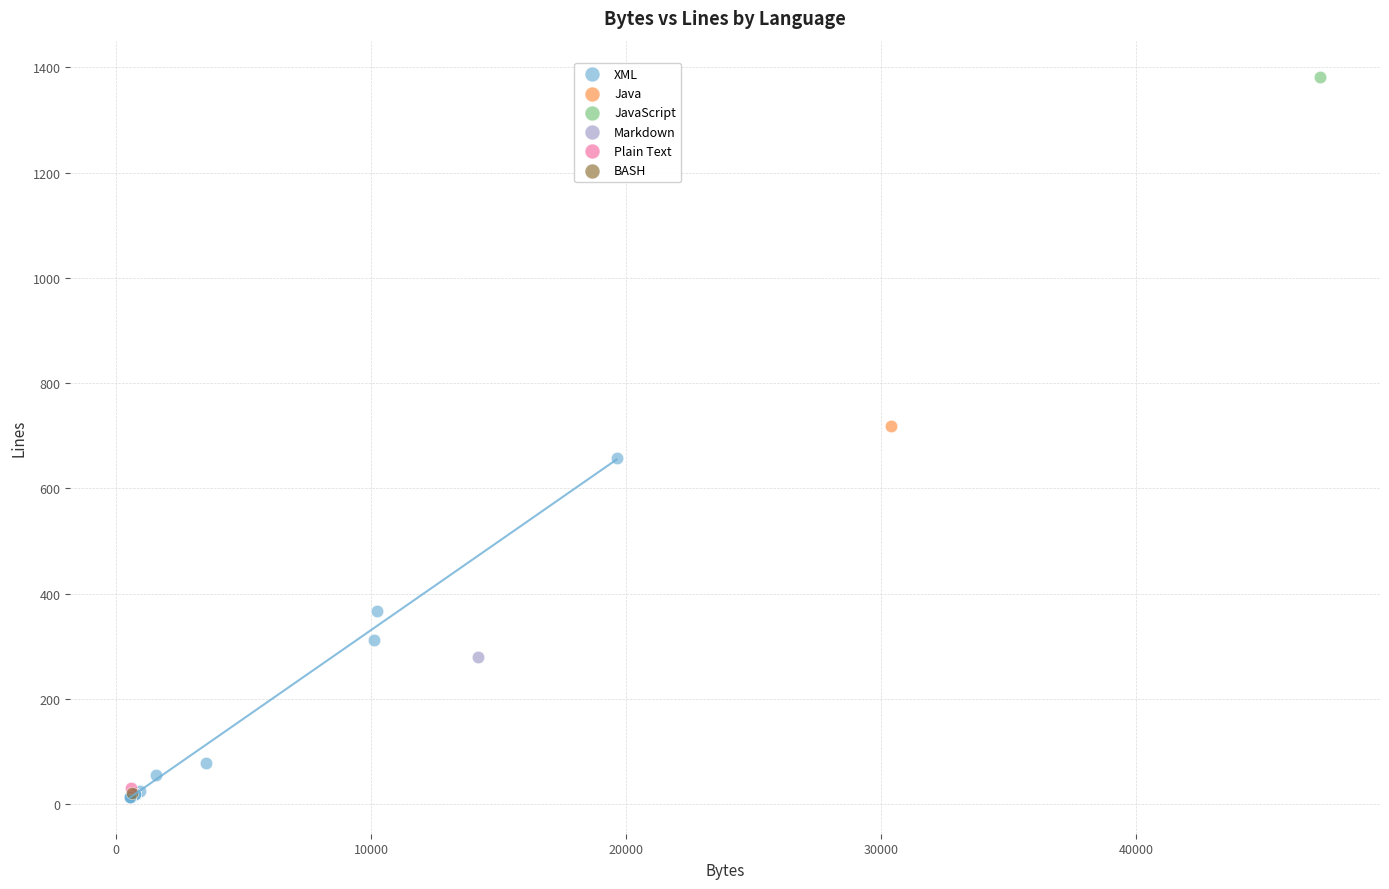

What are all the series names shown in the legend?

XML, Java, JavaScript, Markdown, Plain Text, BASH